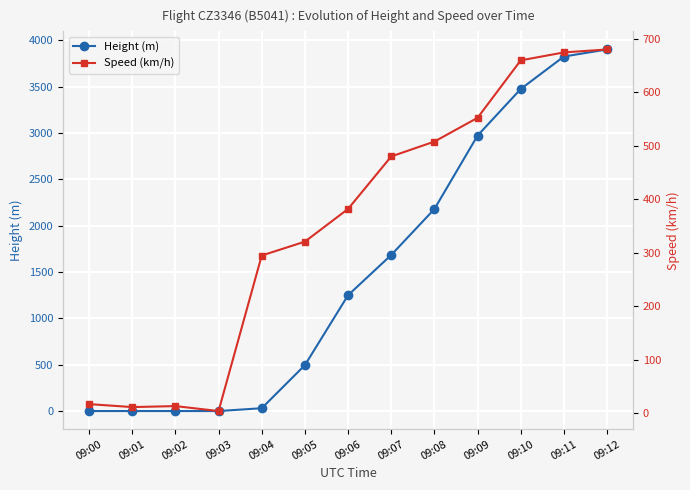

Between 09:05 and 09:07, which series saw the biggest shift?

Height (m)